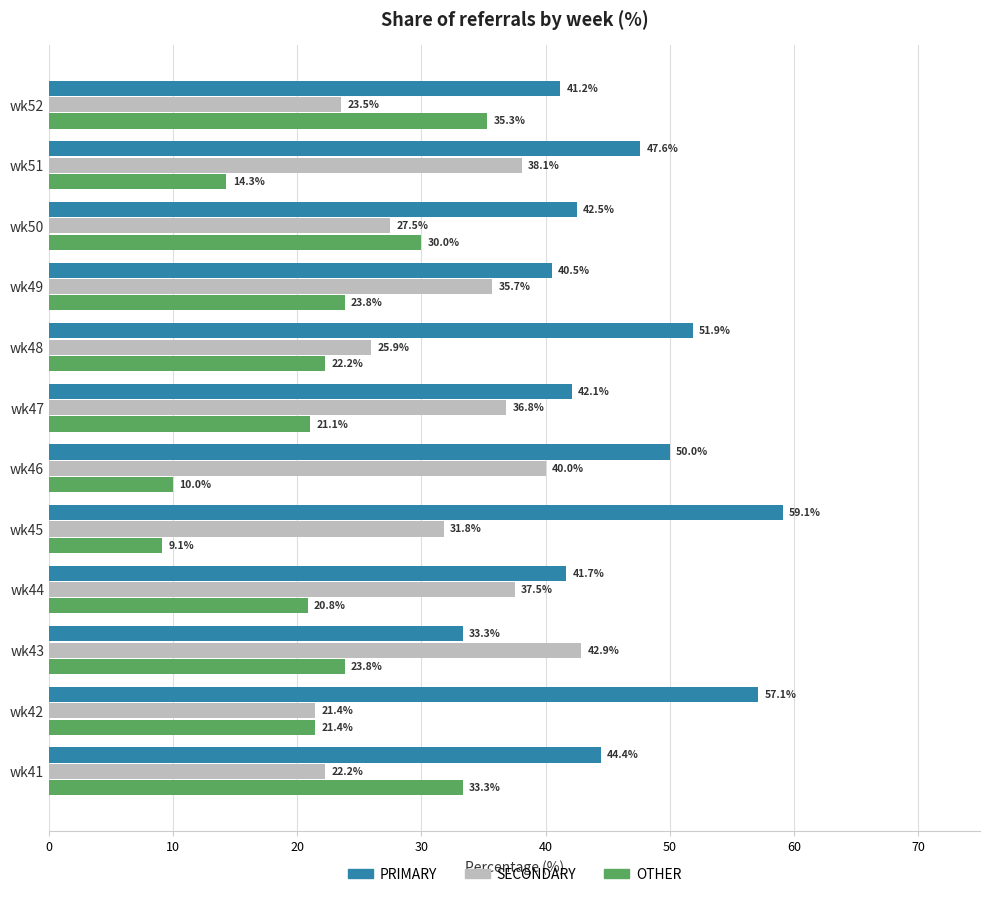

What is the greatest value displayed?

59.1